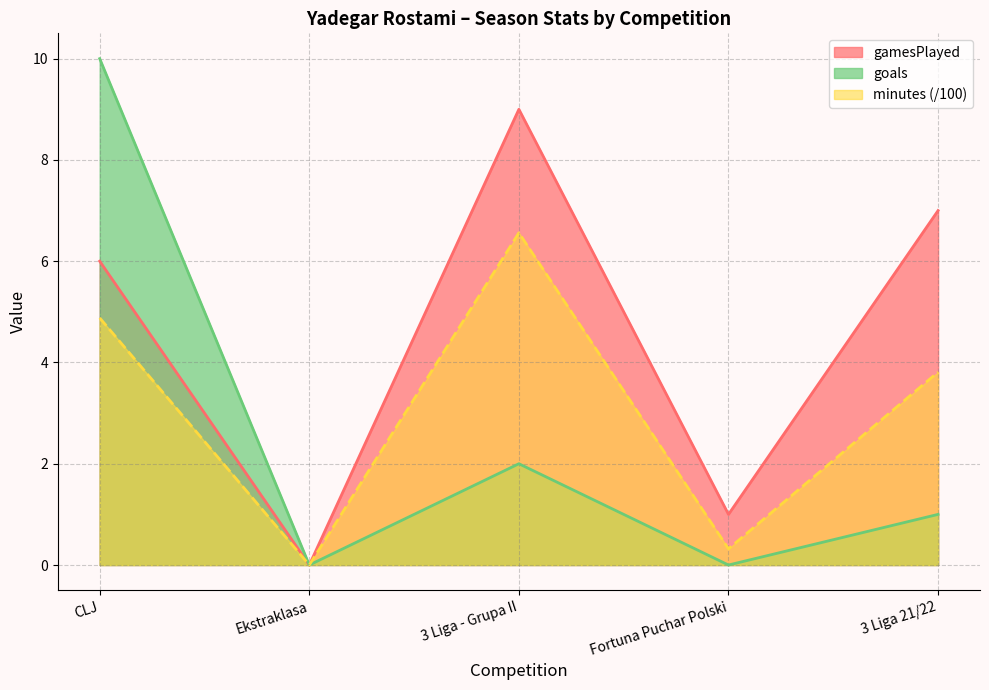

What is the label of the 4th point from the left?

Fortuna Puchar Polski